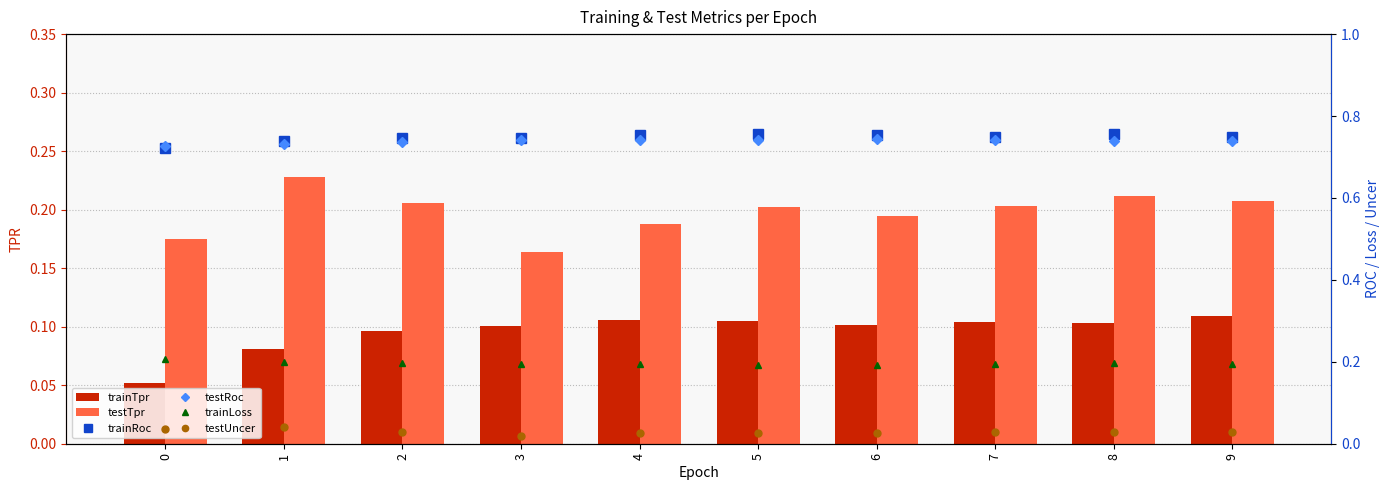

Reading right to left, list all the values displayed in this chart.

trainTpr: 9=0.1	8=0.1	7=0.1	6=0.1	5=0.1	4=0.1	3=0.1	2=0.1	1=0.1	0=0.1
testTpr: 9=0.2	8=0.2	7=0.2	6=0.2	5=0.2	4=0.2	3=0.2	2=0.2	1=0.2	0=0.2
trainRoc: 9=0.8	8=0.8	7=0.8	6=0.8	5=0.8	4=0.8	3=0.7	2=0.7	1=0.7	0=0.7
testRoc: 9=0.7	8=0.7	7=0.7	6=0.7	5=0.7	4=0.7	3=0.7	2=0.7	1=0.7	0=0.7
trainLoss: 9=0.2	8=0.2	7=0.2	6=0.2	5=0.2	4=0.2	3=0.2	2=0.2	1=0.2	0=0.2
testUncer: 9=0.0	8=0.0	7=0.0	6=0.0	5=0.0	4=0.0	3=0.0	2=0.0	1=0.0	0=0.0